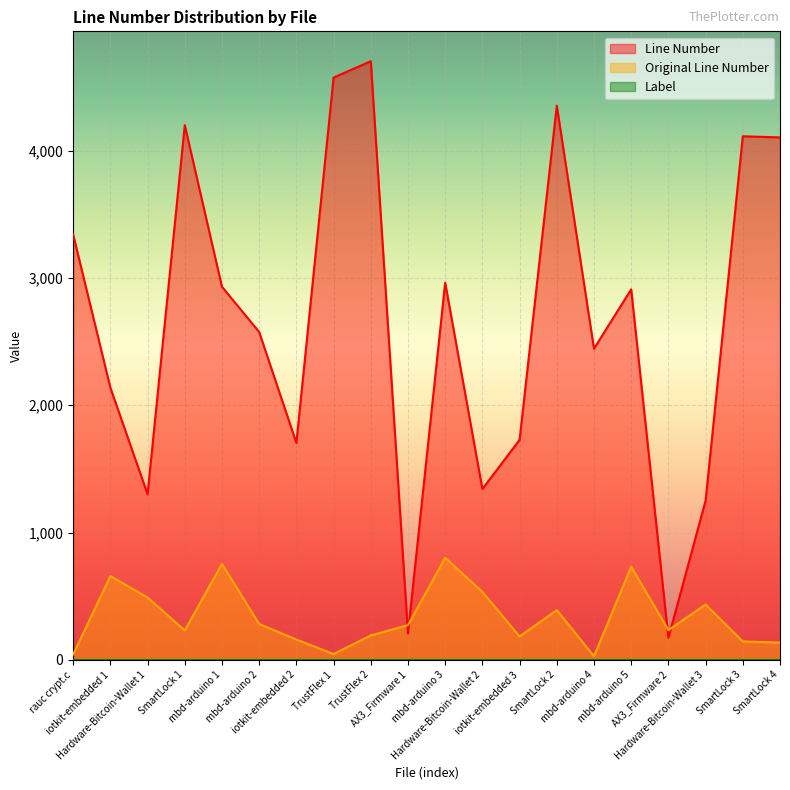

What position from the right is iotkit-embedded 1?

19